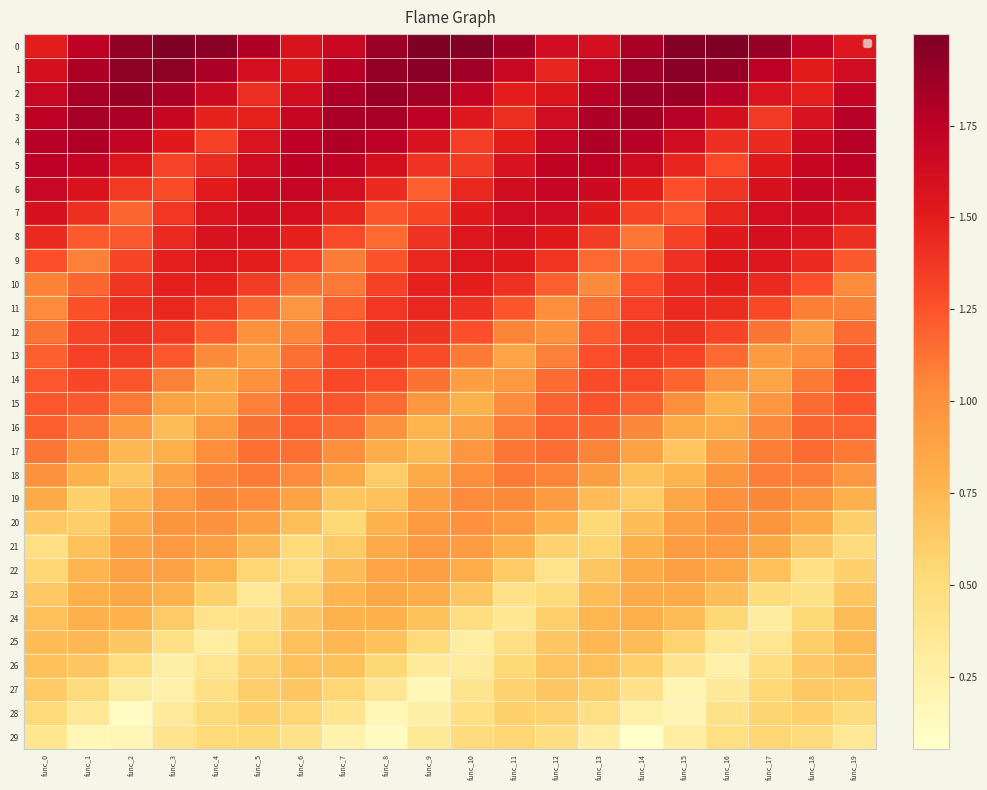

List the series in order of their peak value, highest first.

0, 1, 2, 3, 4, 5, 6, 7, 8, 9, 10, 11, 12, 13, 14, 15, 16, 17, 18, 19, 20, 21, 22, 23, 24, 25, 26, 27, 28, 29